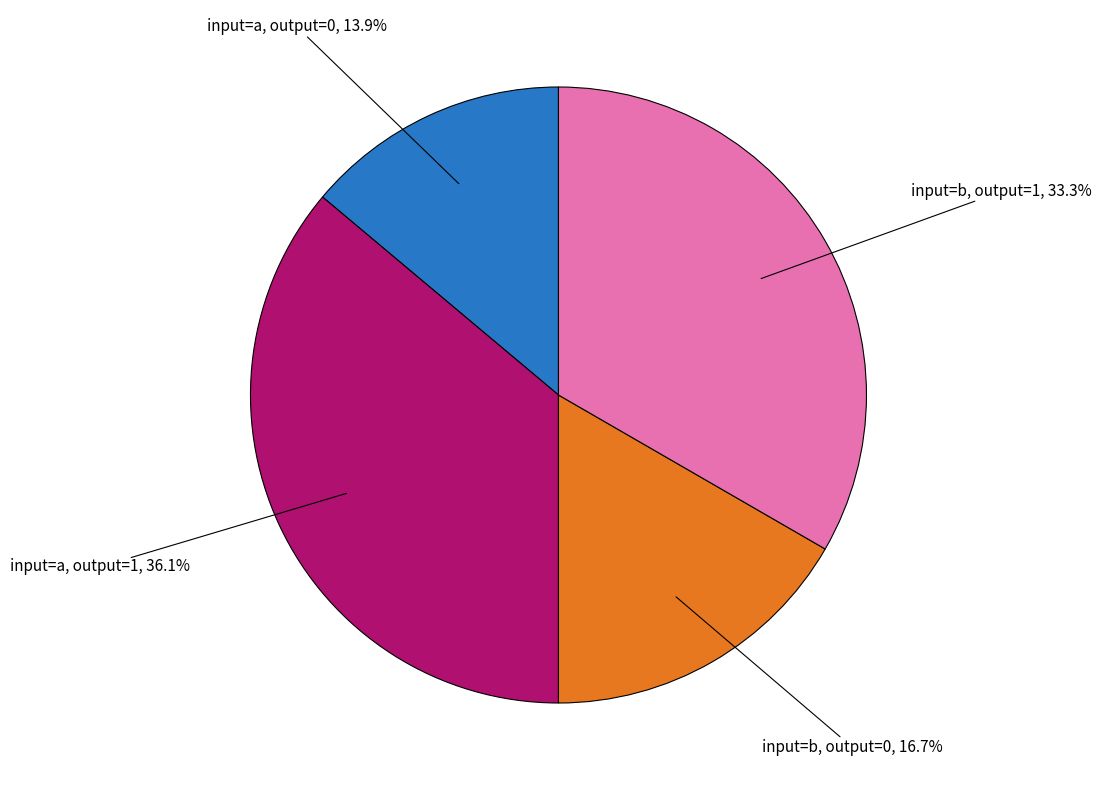

Is there any slice that represents more than half of the pie?

No